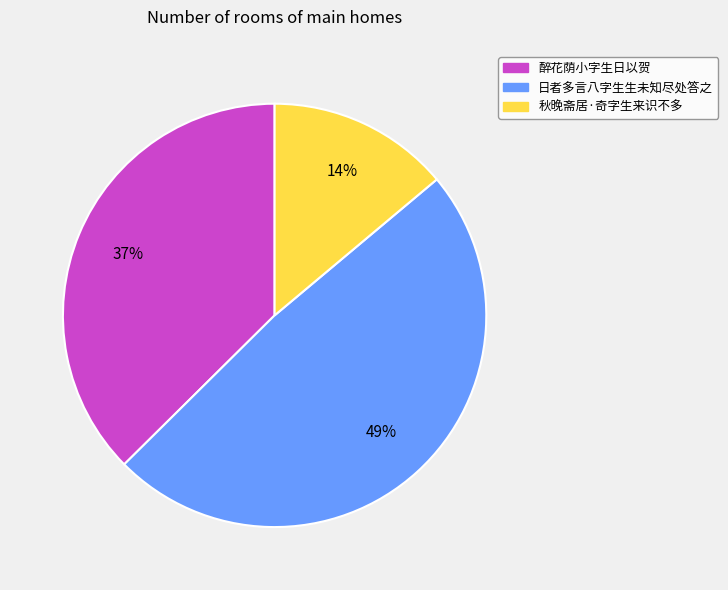

Rank the categories by value from lowest to highest.

秋晚斋居·奇字生来识不多, 醉花荫小字生日以贺, 日者多言八字生生未知尽处答之